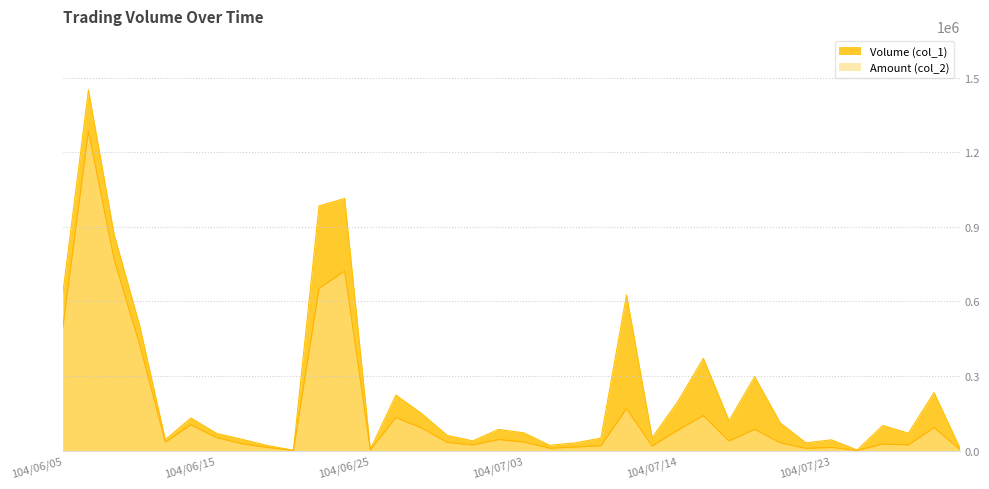

List the labels in order of Volume (col_1) value, largest first.

104/06/08, 104/06/23, 104/06/22, 104/06/09, 104/06/05, 104/07/09, 104/06/10, 104/07/15, 104/07/17, 104/07/30, 104/06/26, 104/07/14, 104/06/29, 104/06/12, 104/07/16, 104/07/20, 104/07/28, 104/07/02, 104/07/03, 104/07/29, 104/06/15, 104/06/30, 104/07/13, 104/07/08, 104/06/16, 104/06/11, 104/07/23, 104/07/01, 104/07/07, 104/07/21, 104/07/06, 104/06/17, 104/07/31, 104/06/25, 104/07/24, 104/06/18